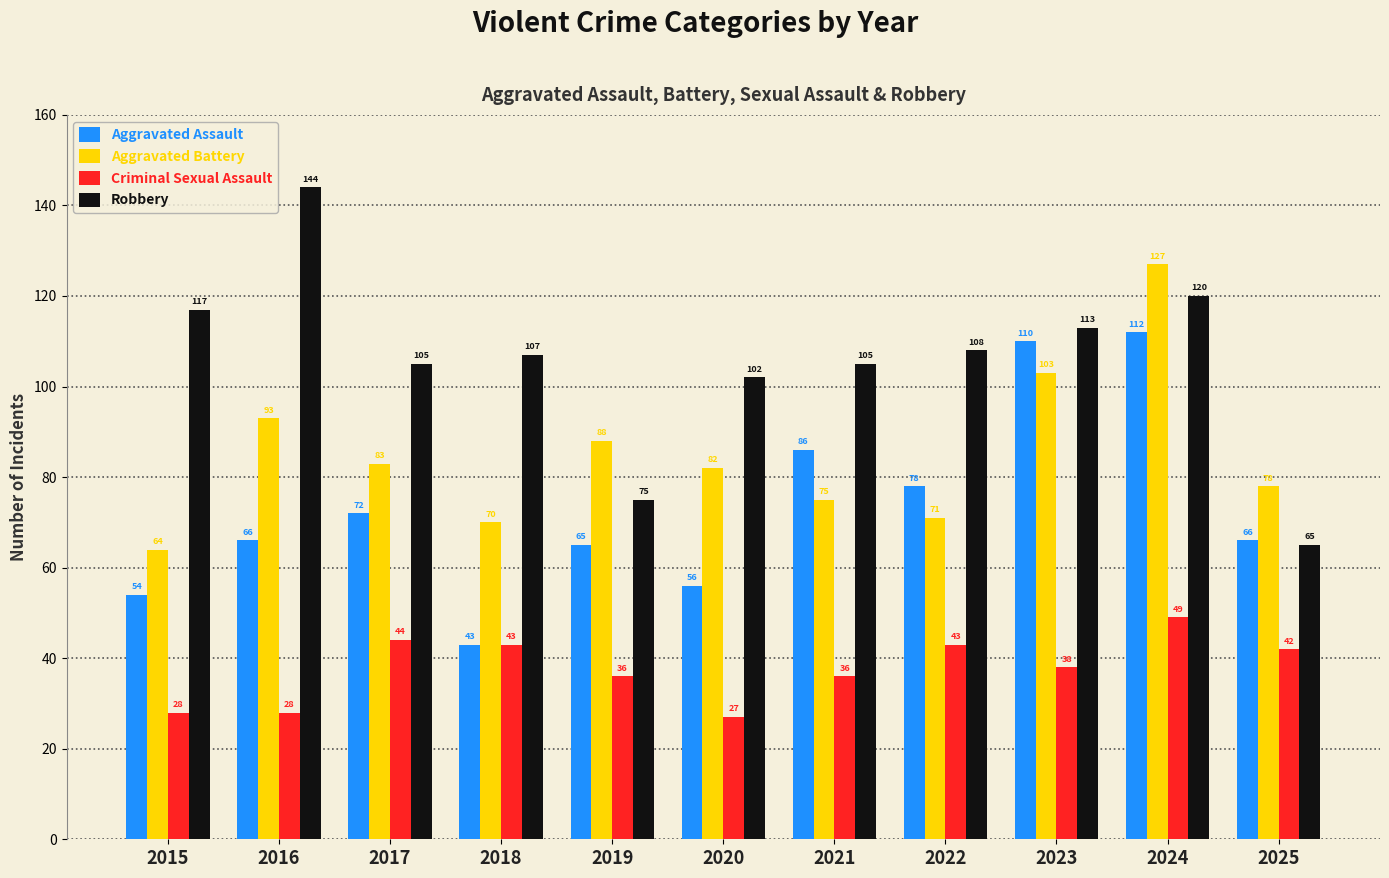

What is the lowest value of the Aggravated Assault series?

43